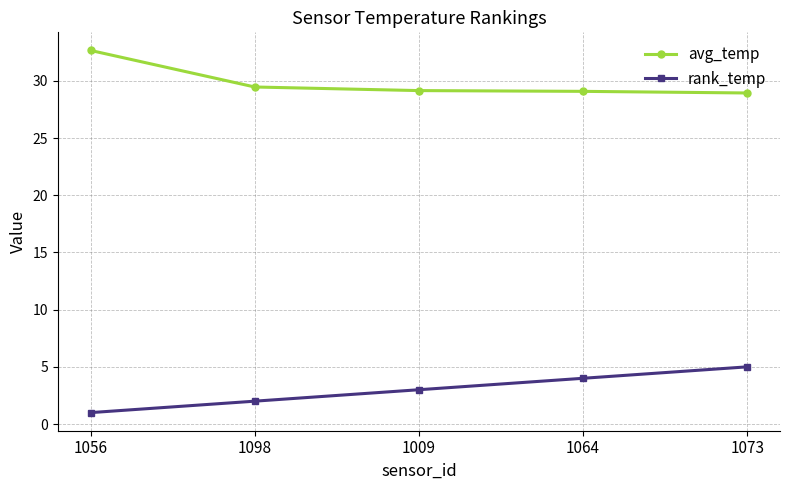

True or false: avg_temp and rank_temp intersect in this chart.

False